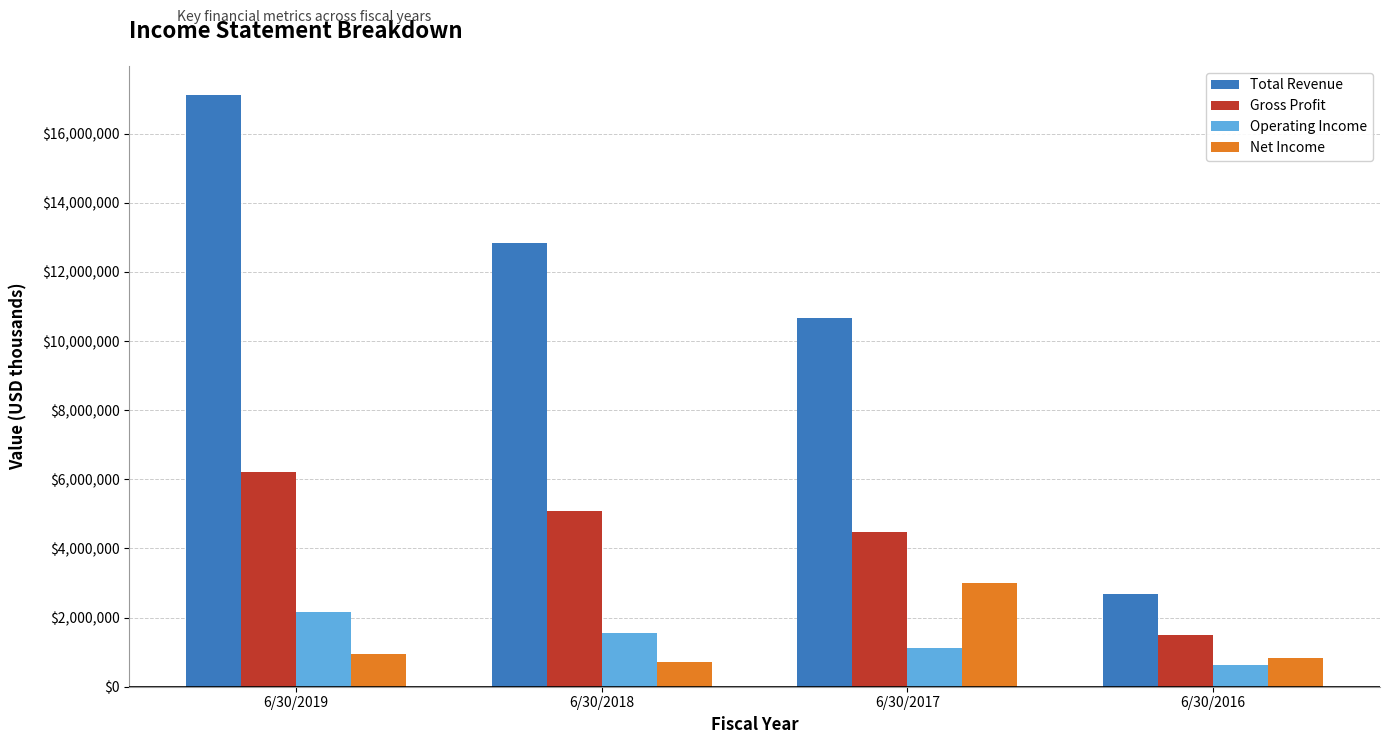

What is the difference between the Net Income values at 6/30/2019 and 6/30/2016?

115268